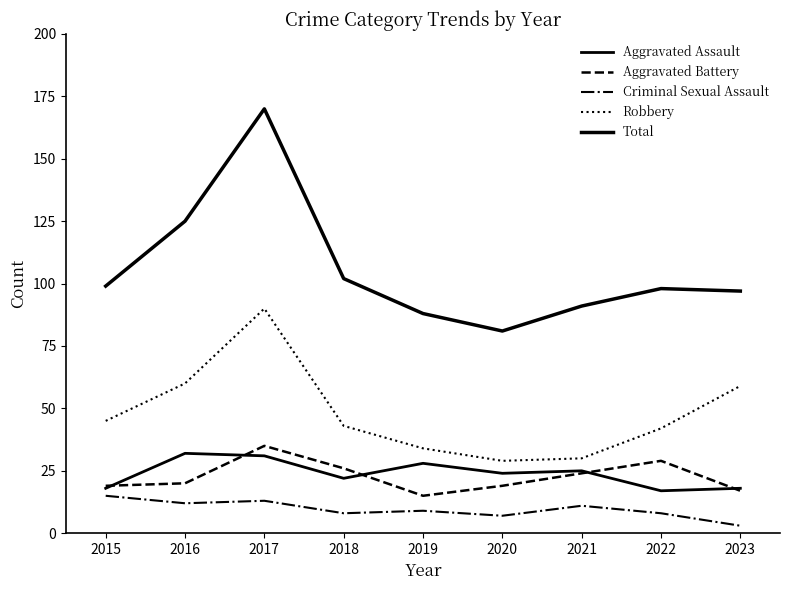

How many interior local valleys does the Robbery series have?

1